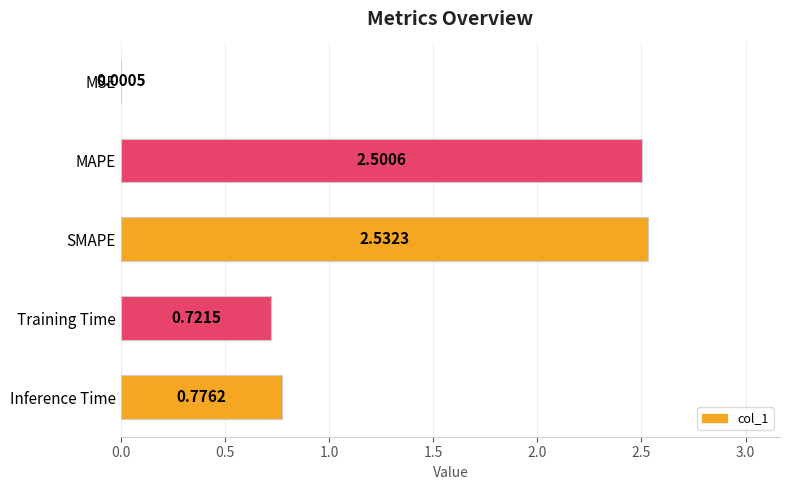

Approximately how many times larger is the value at Inference Time compared to SMAPE?

0.3